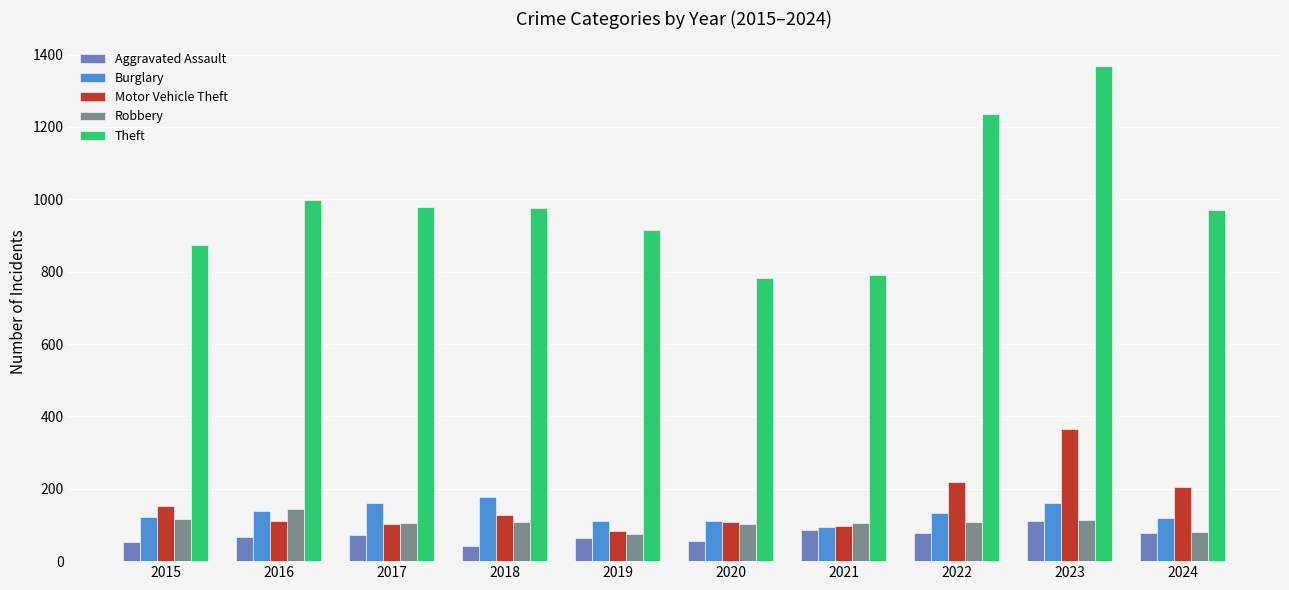

How many series are shown in this chart?

5